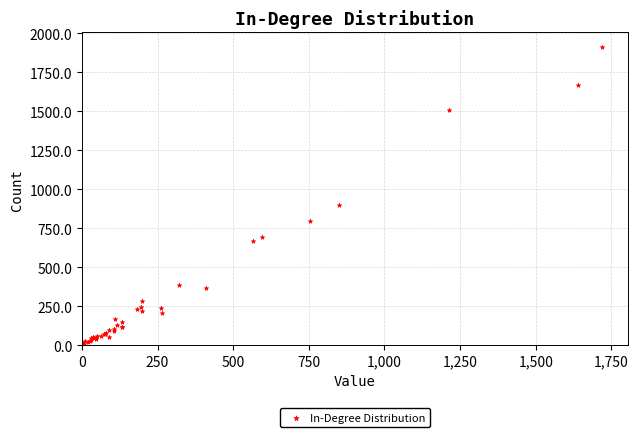

What Y value in the scatter plot is closest to 960?

898